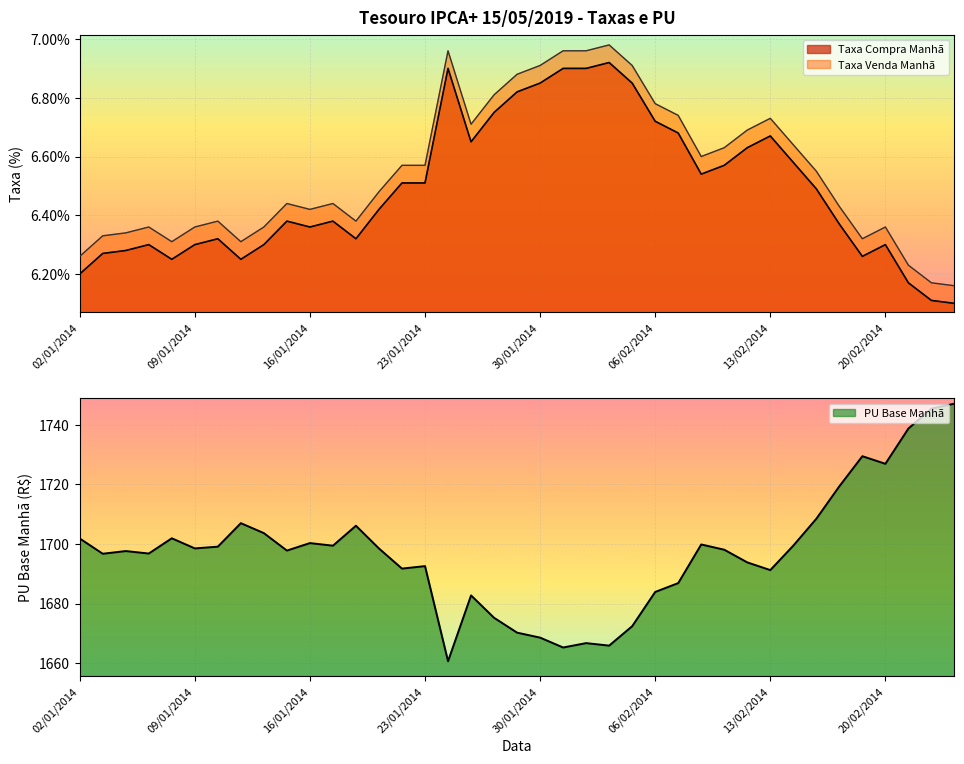

True or false: Taxa Compra Manhã and PU Base Manhã cross at least once.

False